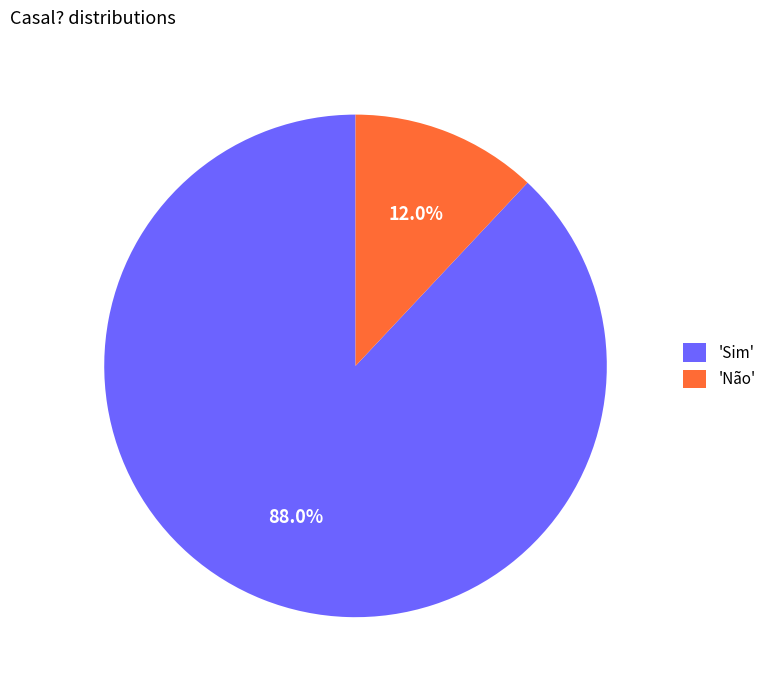

Rank the categories by value from lowest to highest.

'Não', 'Sim'